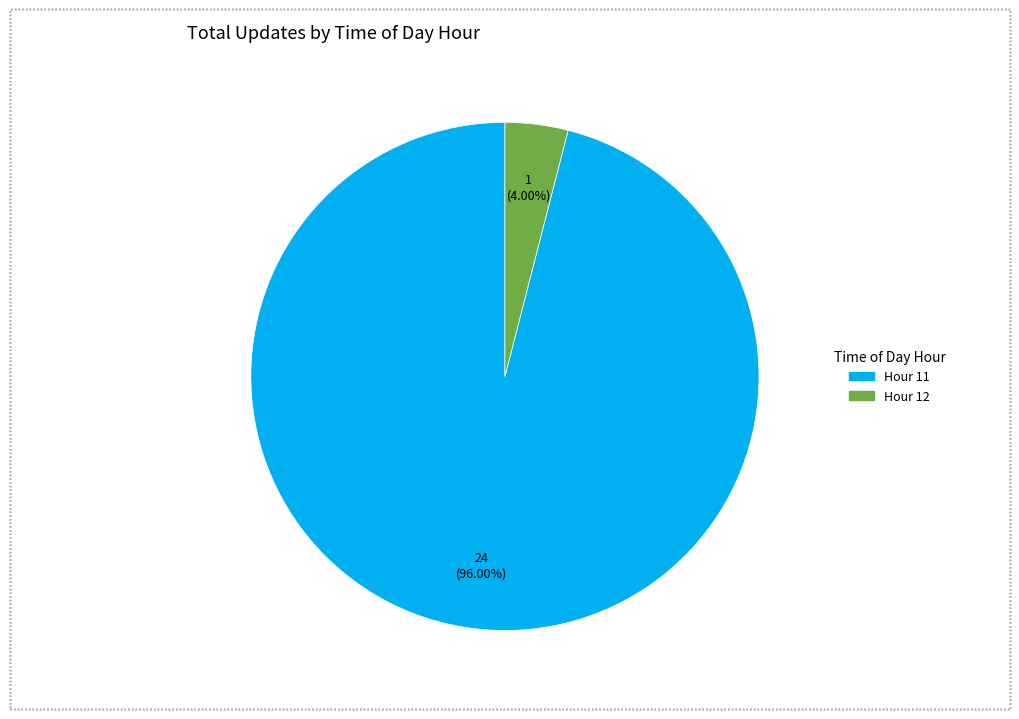

Is it true that Hour 12 is 18% of the pie?

False